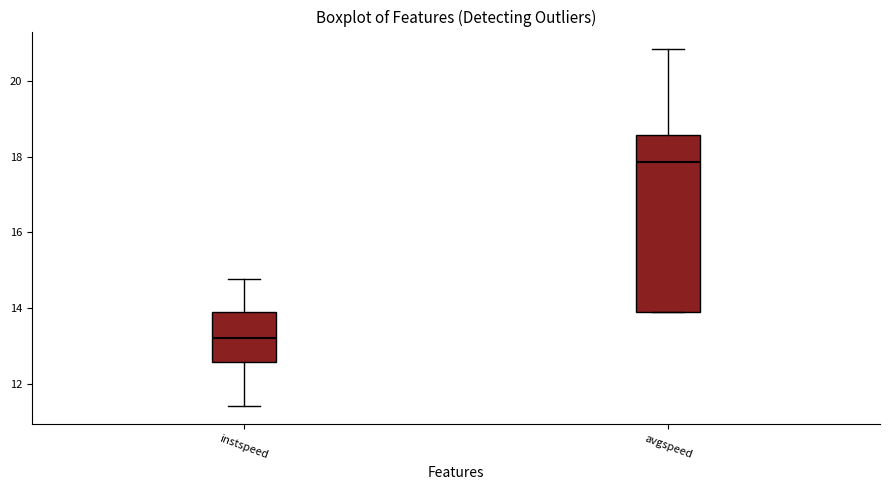

Which box has the highest median line?

avgspeed